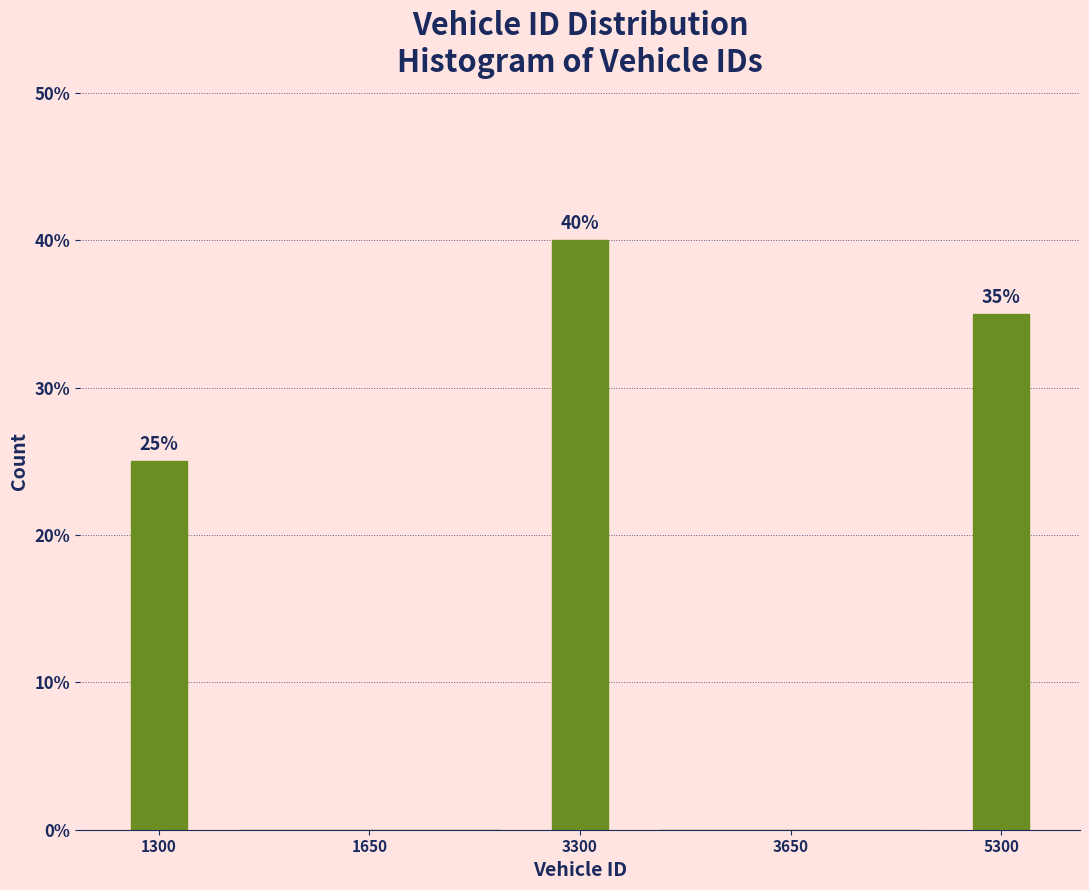

Reading right to left, what are all the values shown in this chart?

5300=35	3650=0	3300=40	1650=0	1300=25